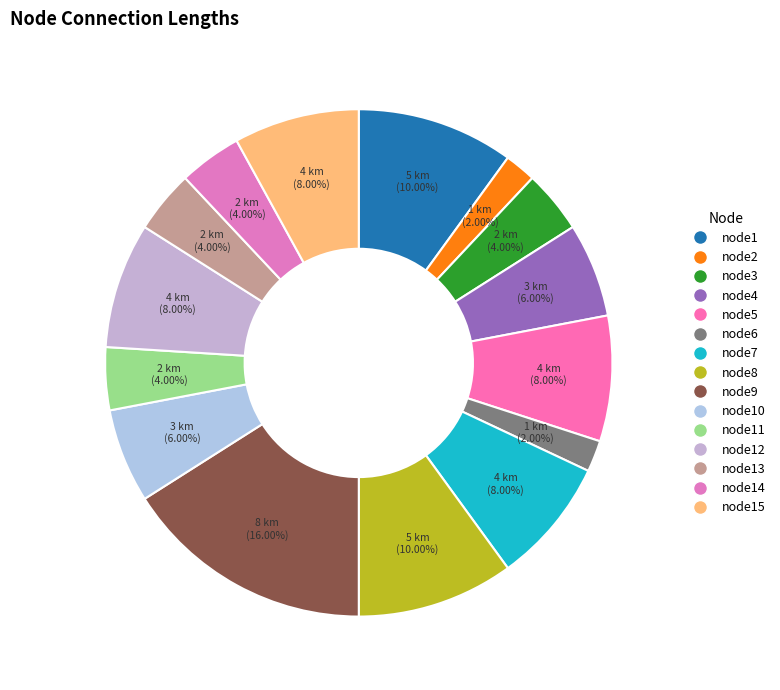

Which category has the smallest portion of the pie?

node2